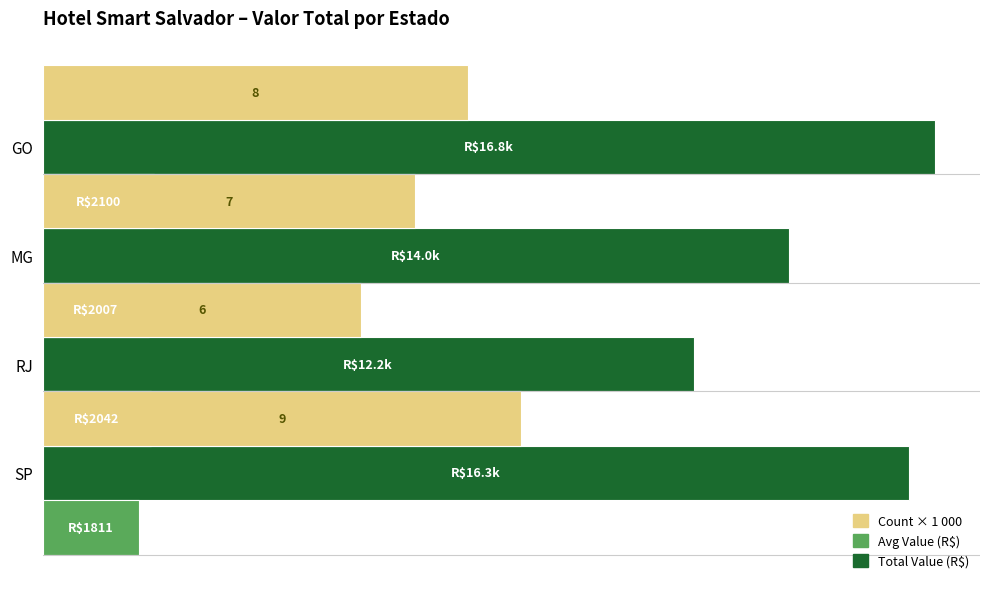

Reading left to right, what are all the values shown in this chart?

Total Value (R$): 0=16299.9	2000=12249.9	4000=14049.9	6000=16799.9
Avg Value (R$): 0=1811.1	2000=2041.7	4000=2007.1	6000=2100.0
Count × 1 000: 0=9000.0	2000=6000.0	4000=7000.0	6000=8000.0